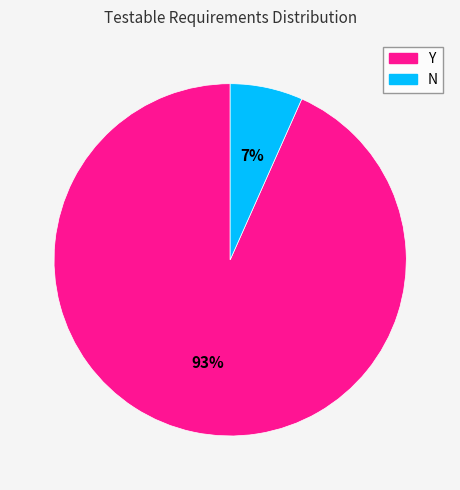

Is it true that N is 20% of the pie?

False